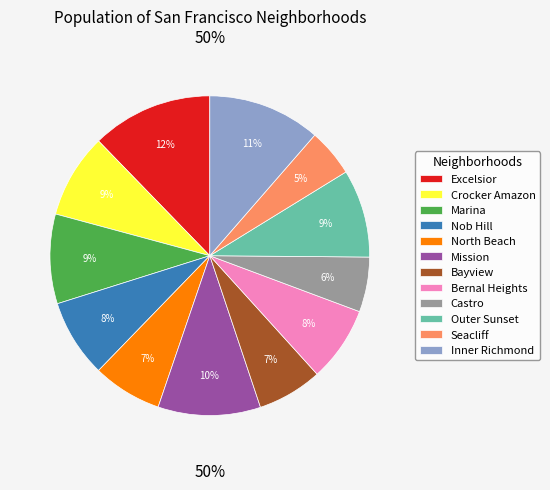

Does Excelsior represent more than half of the total?

No